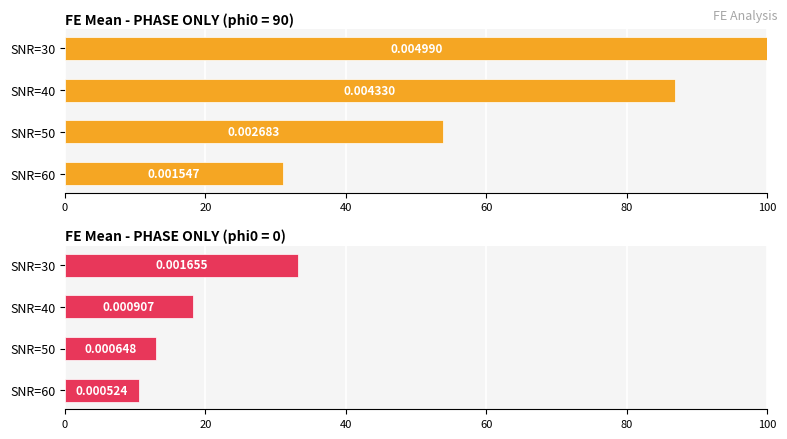

How many bars are there in total?

8